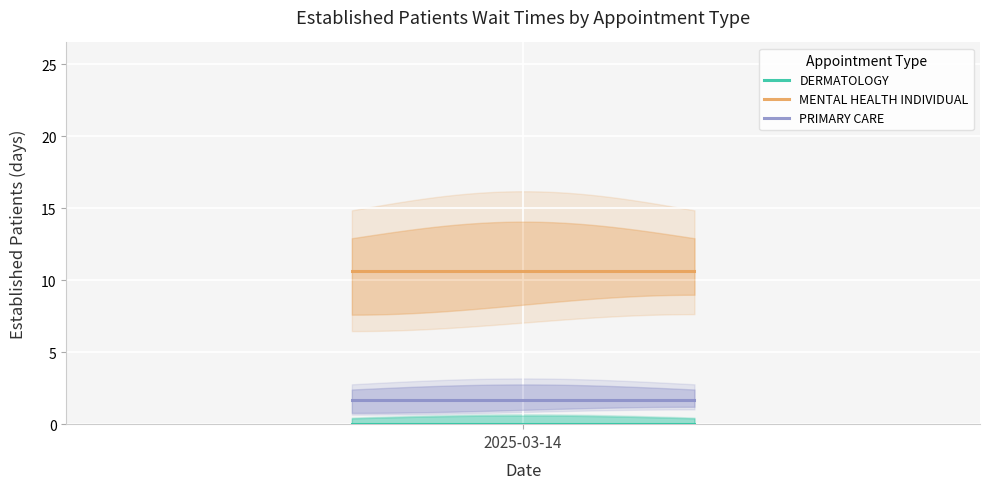

True or false: PRIMARY CARE and DERMATOLOGY intersect in this chart.

False